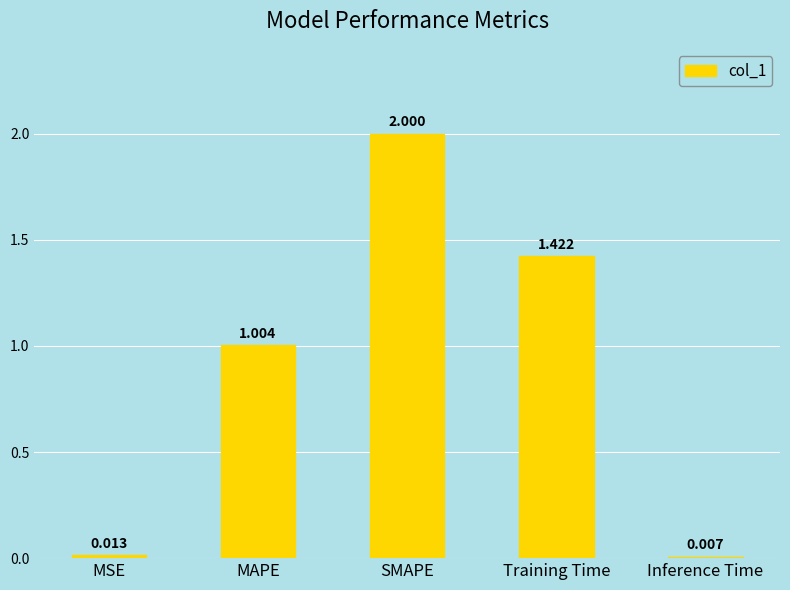

What is the maximum value shown in the chart?

2.0